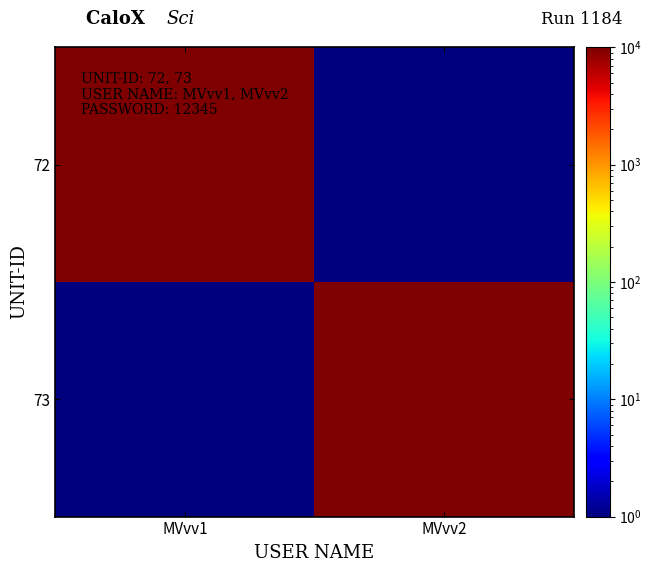

Reading left to right, extract all data points from this chart.

72: MVvv1=12345	MVvv2=1
73: MVvv1=1	MVvv2=12345